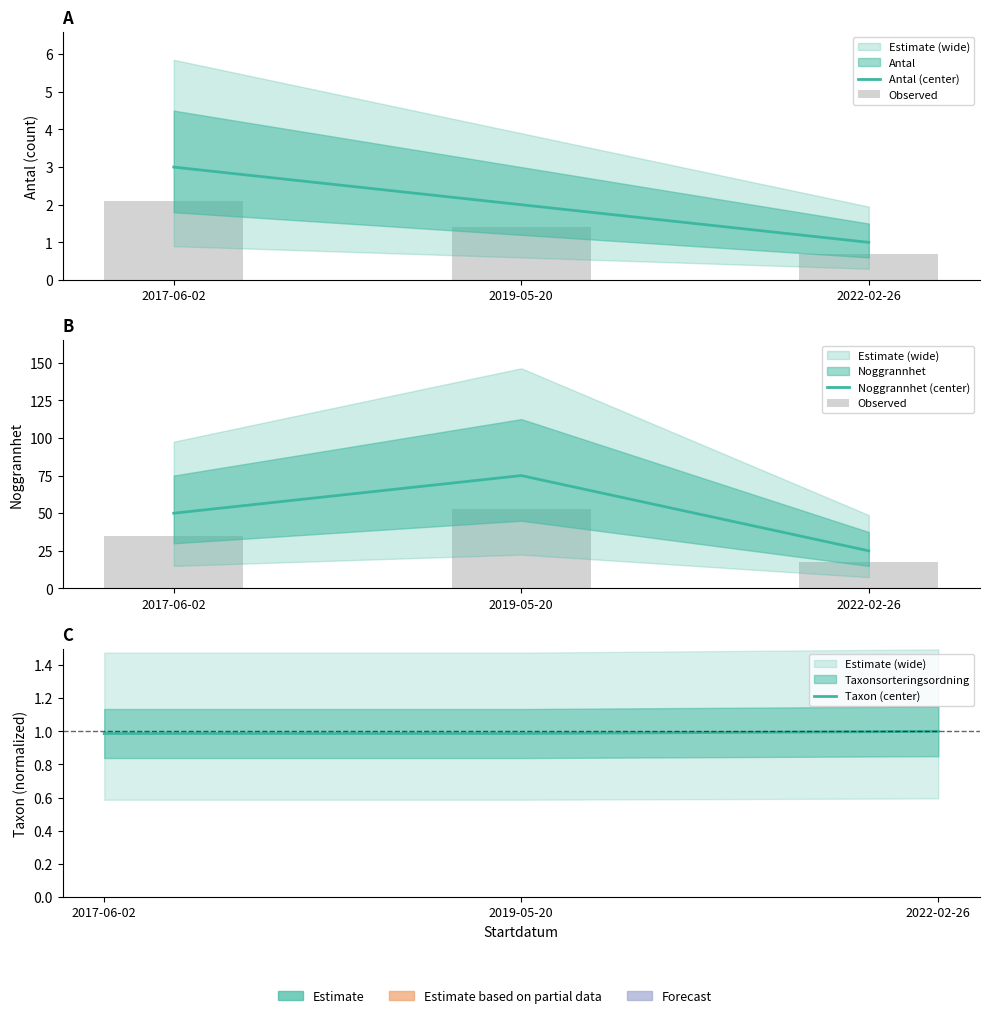

What is the value of the Antal (center) bar at the 2nd from the left?

2.0